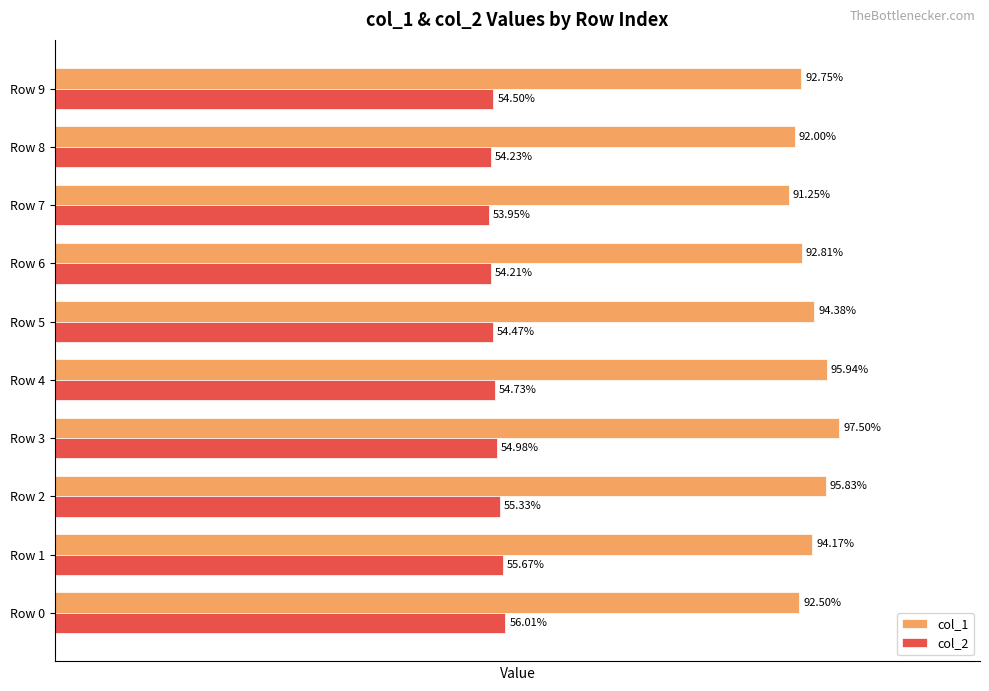

What are all the series names shown in the legend?

col_1, col_2